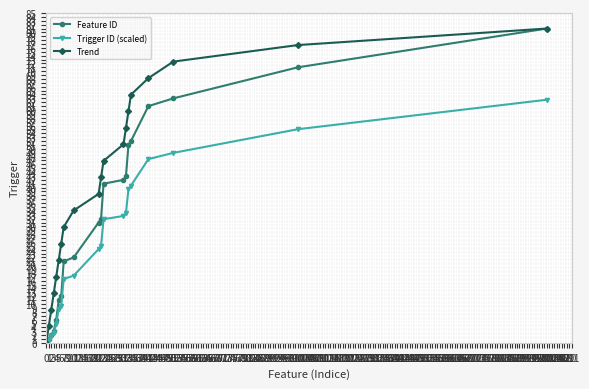

Which series has the largest total across all categories?

Trend